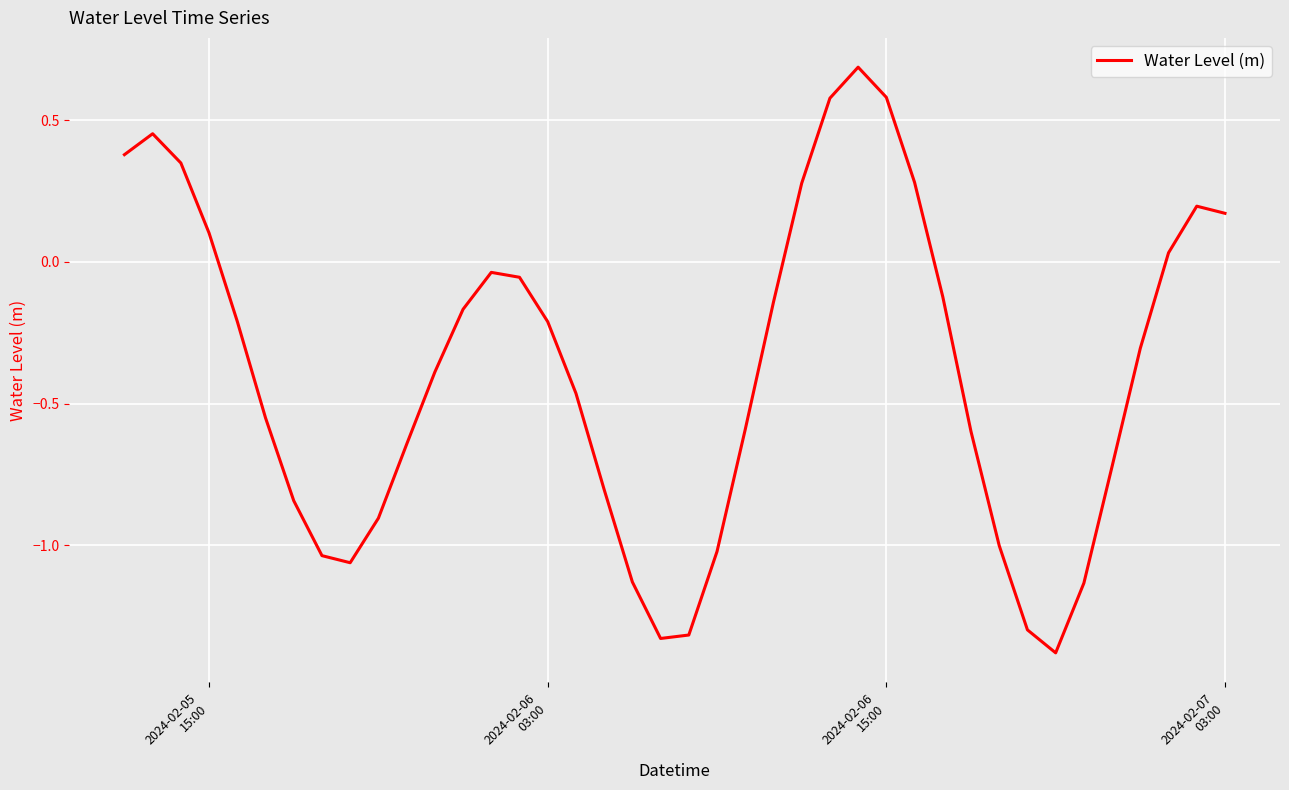

What is the greatest value displayed?

0.7